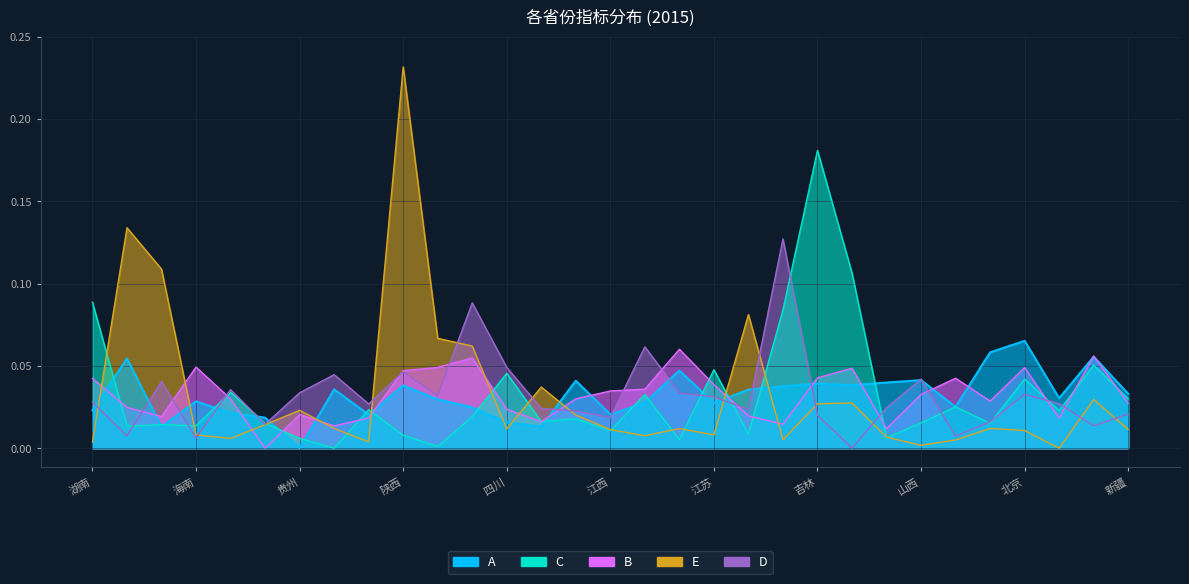

Between 山西 and 广东, which is larger?

广东